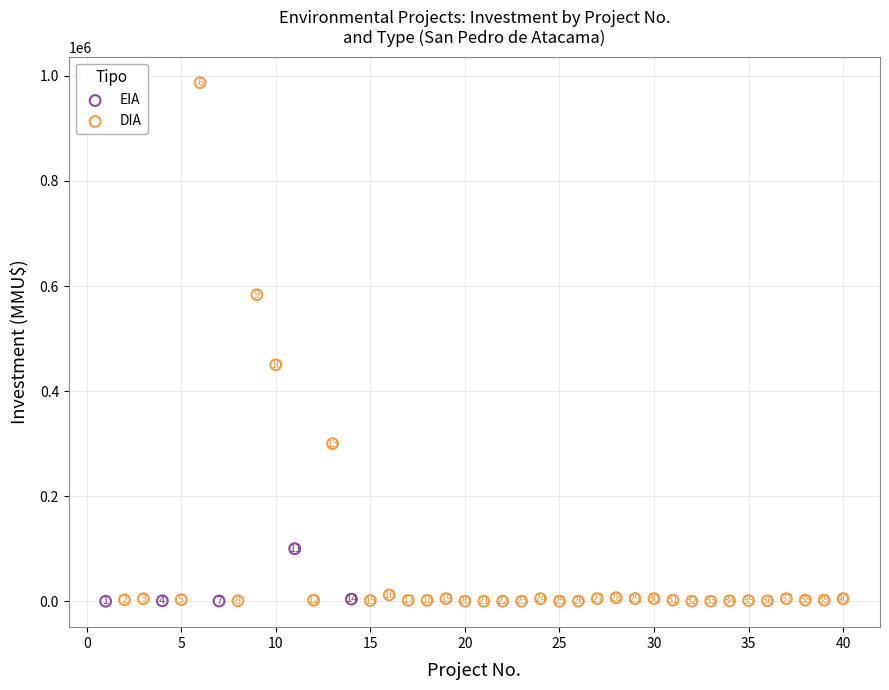

Which series reaches the minimum Y coordinate?

DIA